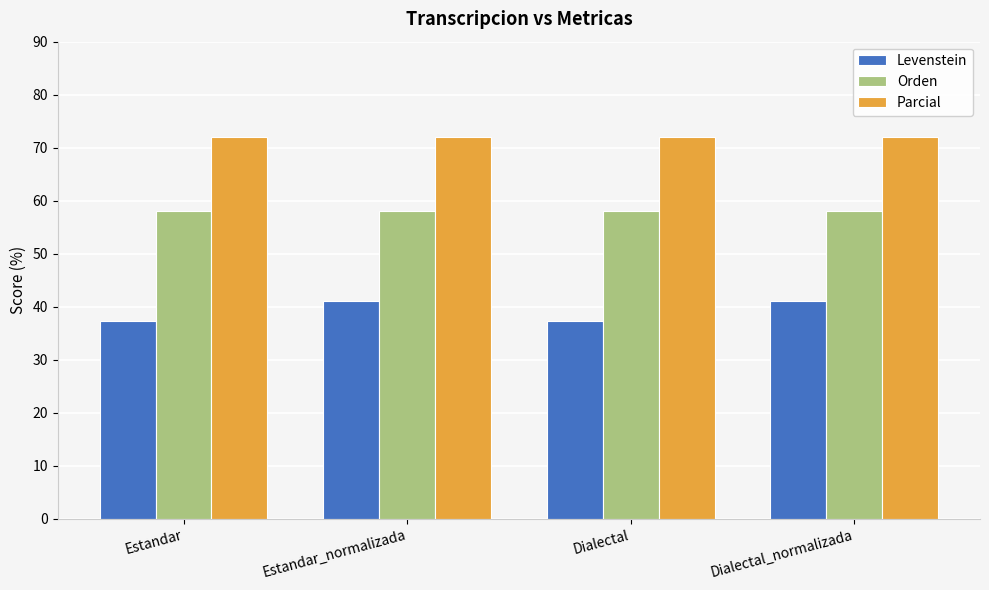

What is the highest value of the Orden series?

58.1